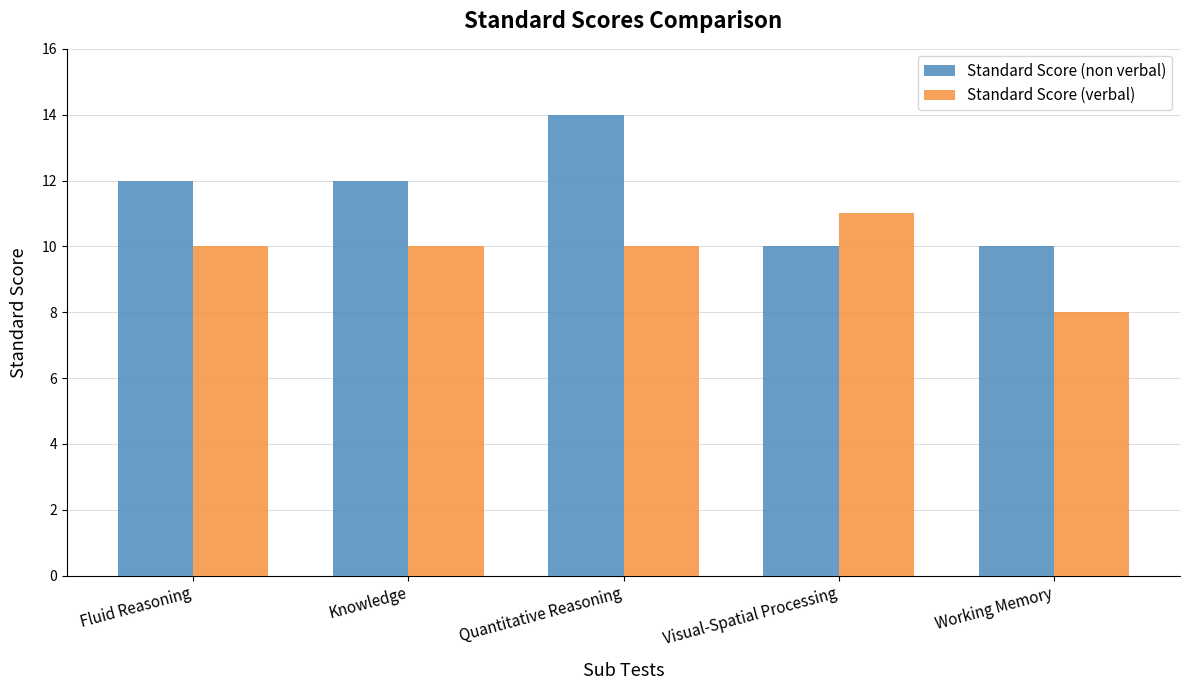

What is the average value of the Standard Score (non verbal) series?

12